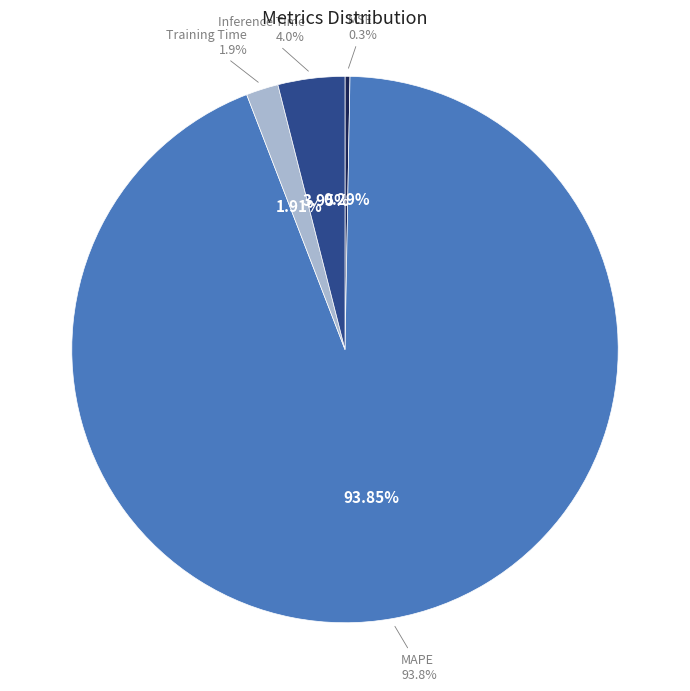

Which has a higher value, MSE or Inference Time?

Inference Time